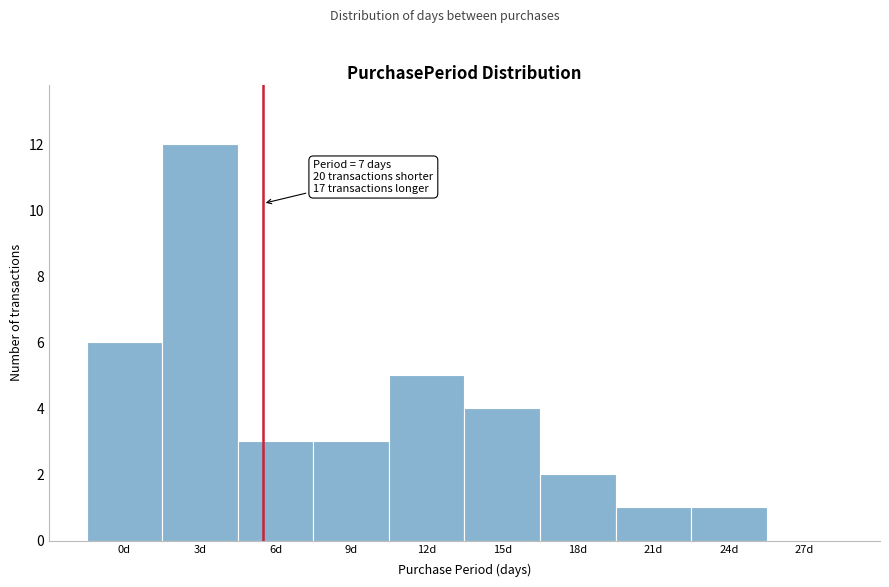

Reading left to right, transcribe all the data shown in this chart.

0d=6	3d=12	6d=3	9d=3	12d=5	15d=4	18d=2	21d=1	24d=1	27d=0